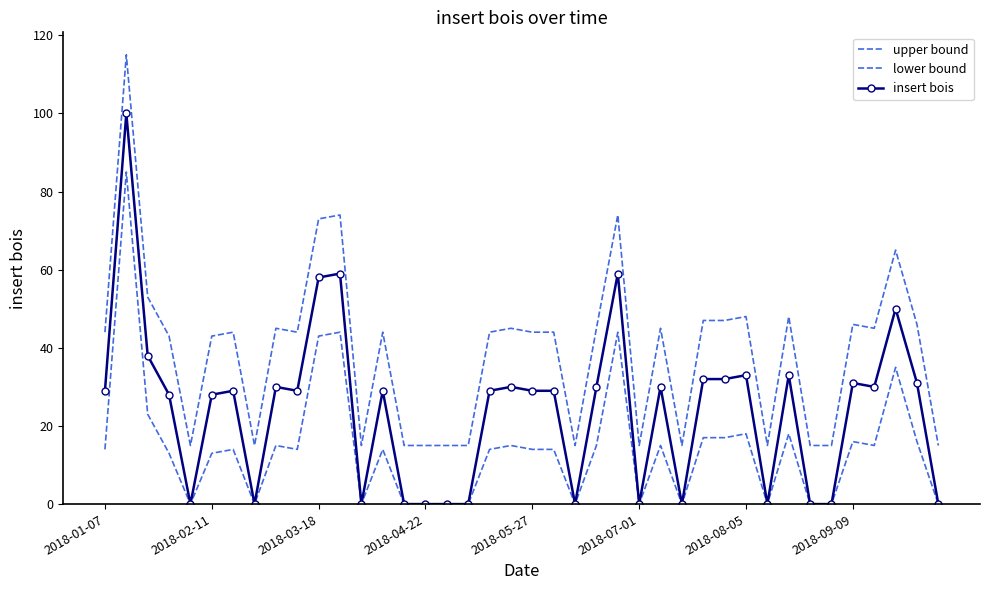

List the series in order of their overall mean, highest first.

upper bound, insert bois, lower bound